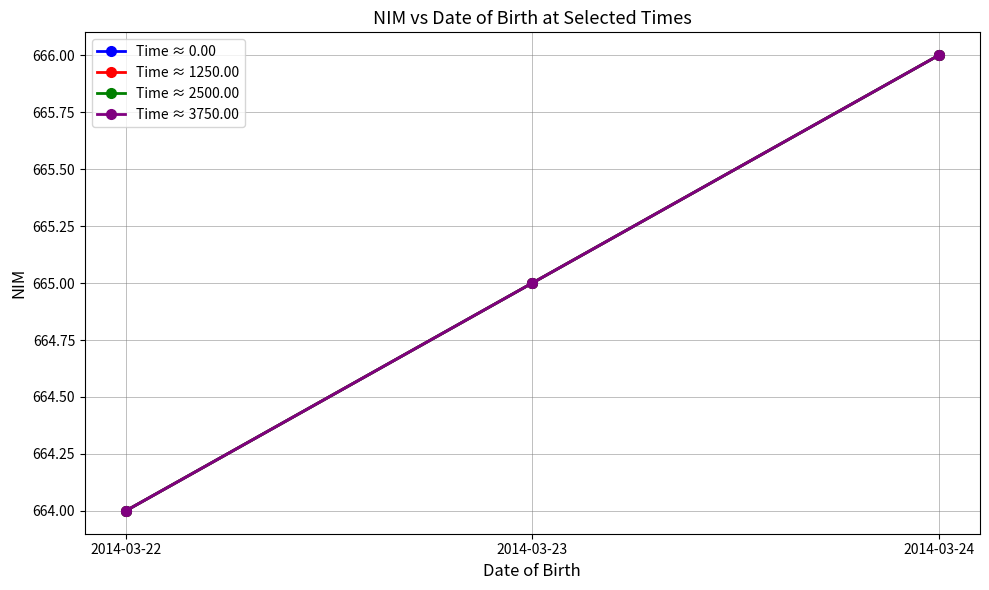

What is the value of the Time ≈ 3750.00 point at the 3rd from the left?

666